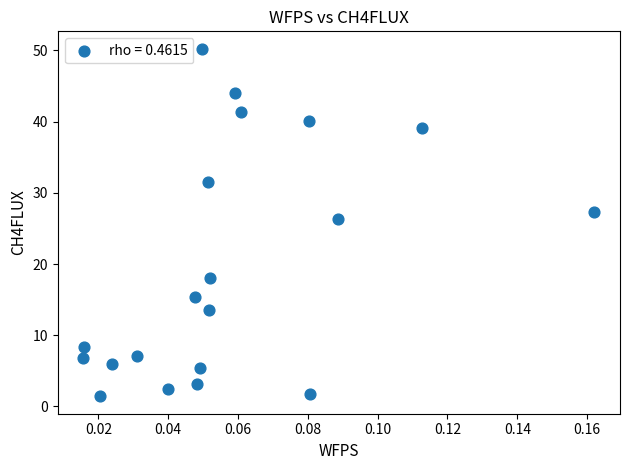

What is the range of Y values (max minus min)?

48.8